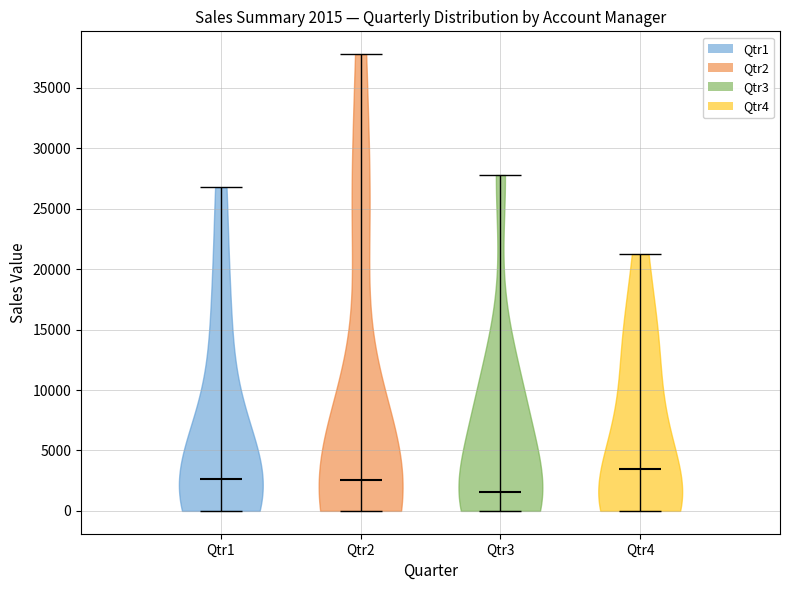

Which violin has the highest median line?

Qtr4